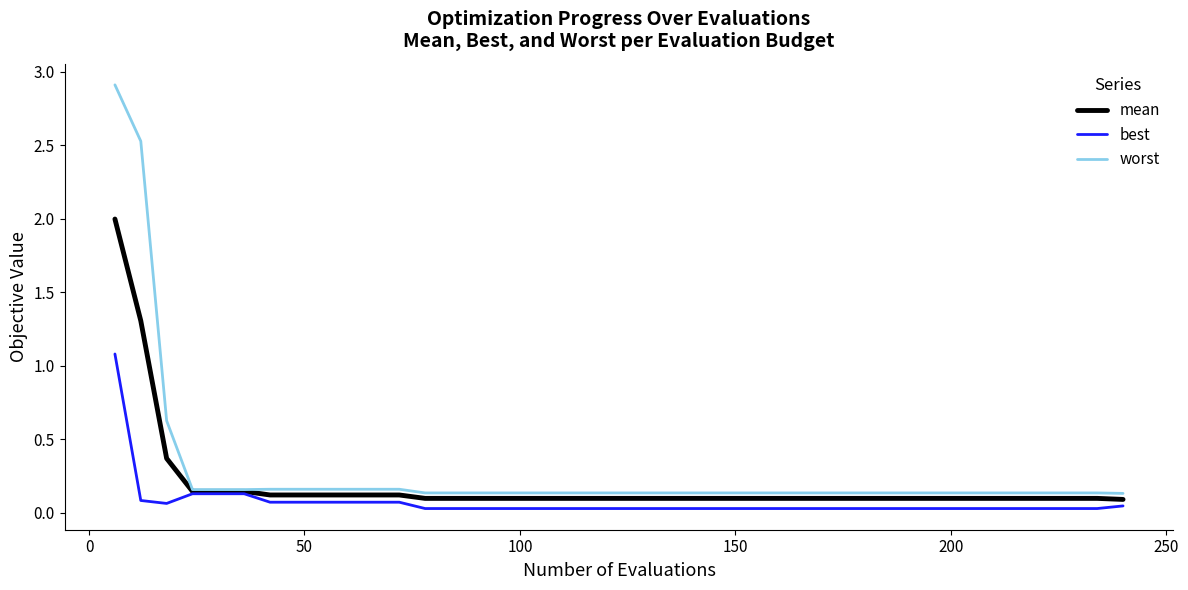

Rank the series by their maximum value, from lowest to highest.

best, mean, worst